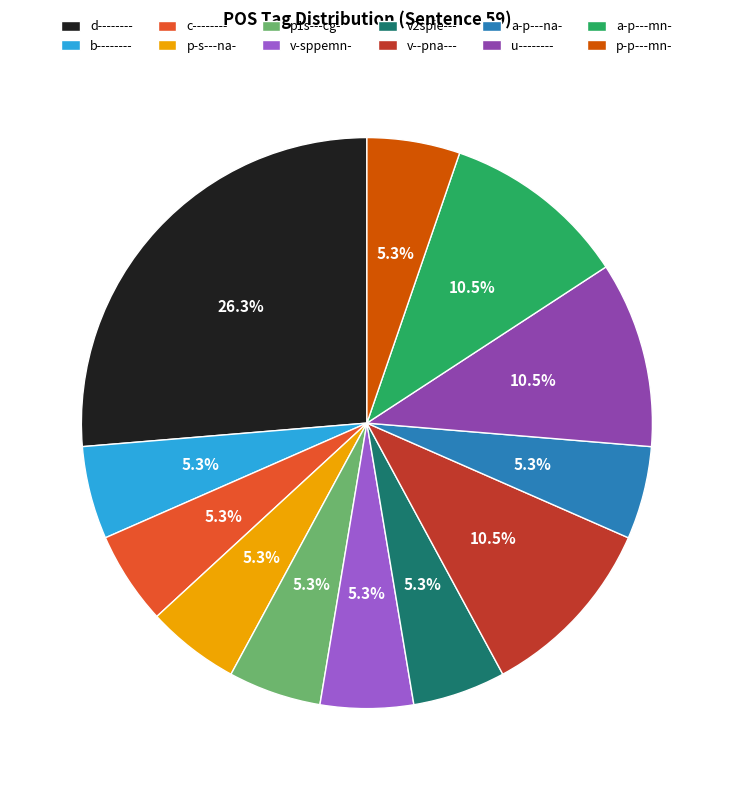

What percentage is NOT represented by p-s---na-?

94.7%